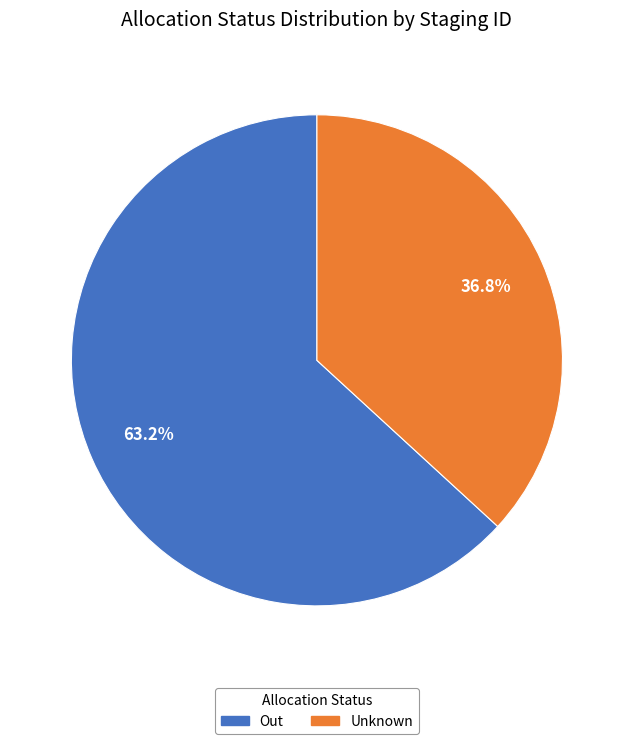

Which category has the biggest portion of the pie?

Out